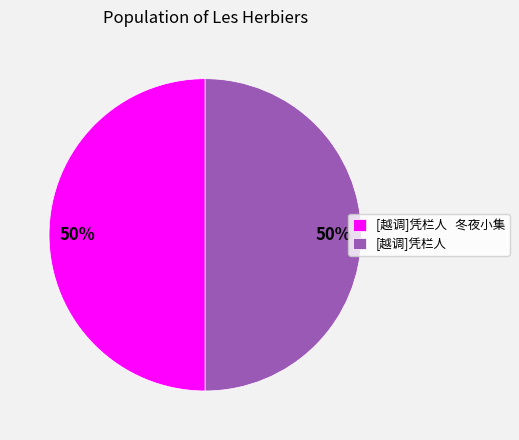

Is the sum of [越调]凭栏人 and [越调]凭栏人 冬夜小集 greater than half?

Yes